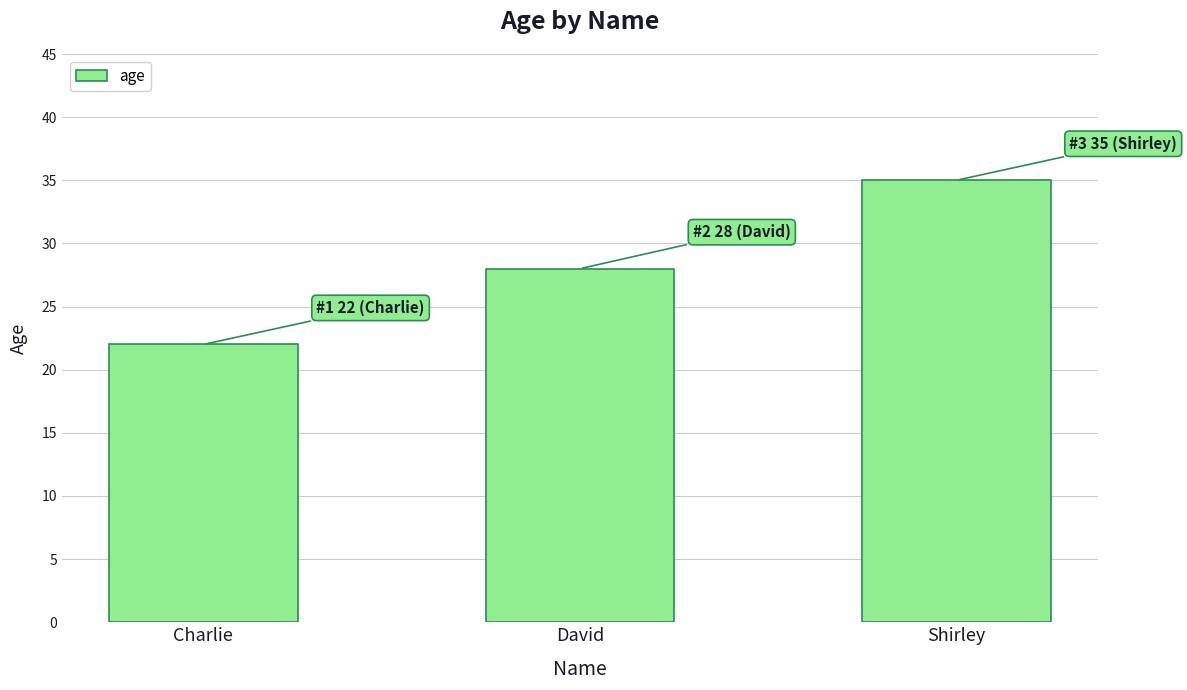

Is it true that the value at Charlie is 22?

True